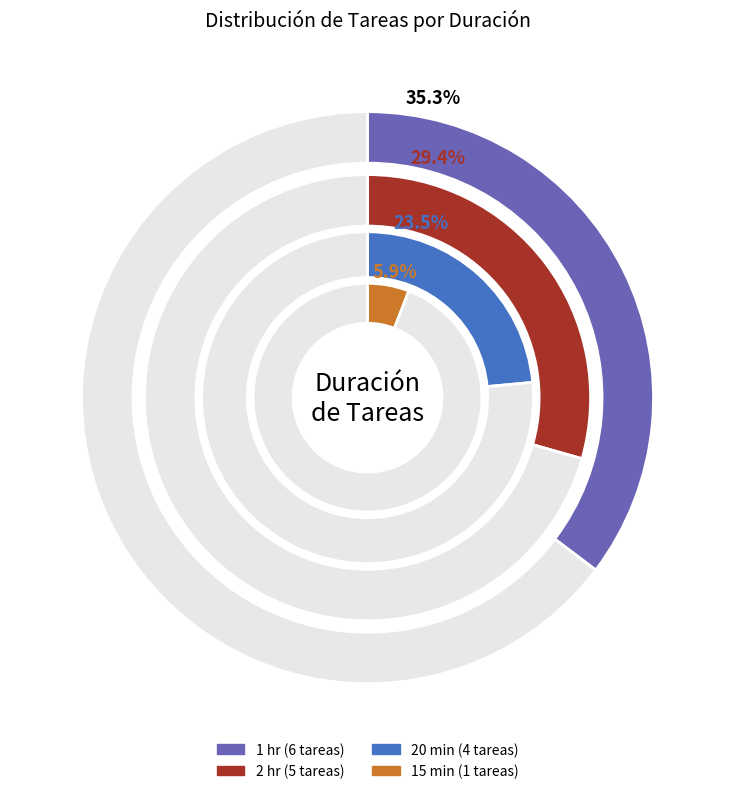

Do 20 min and 15 min together represent more than half of the pie?

No